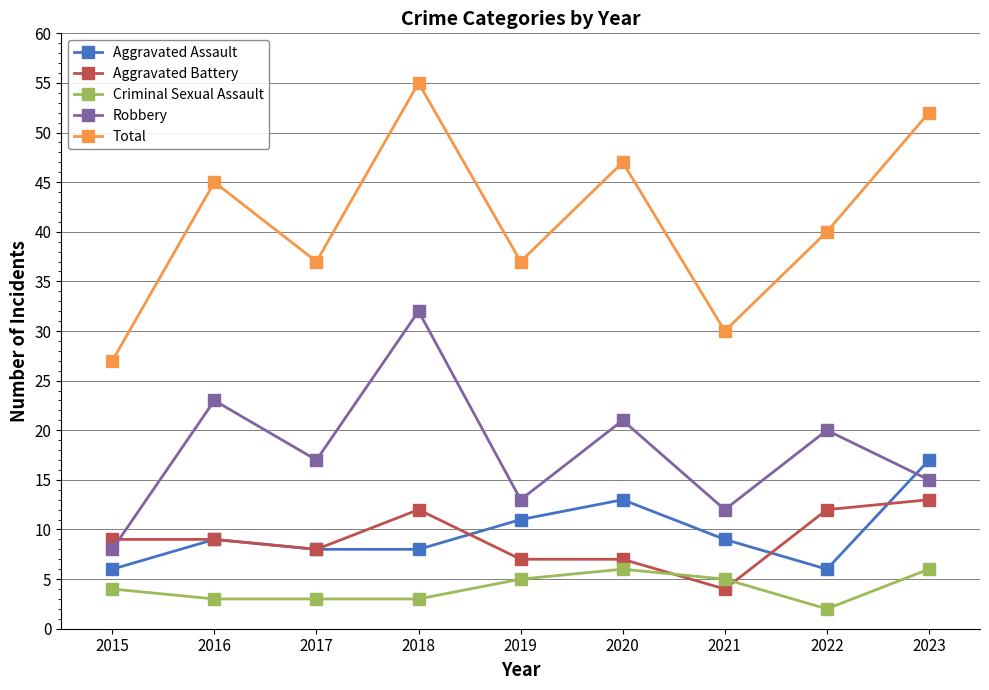

What value does the Aggravated Battery series have at 2022?

12